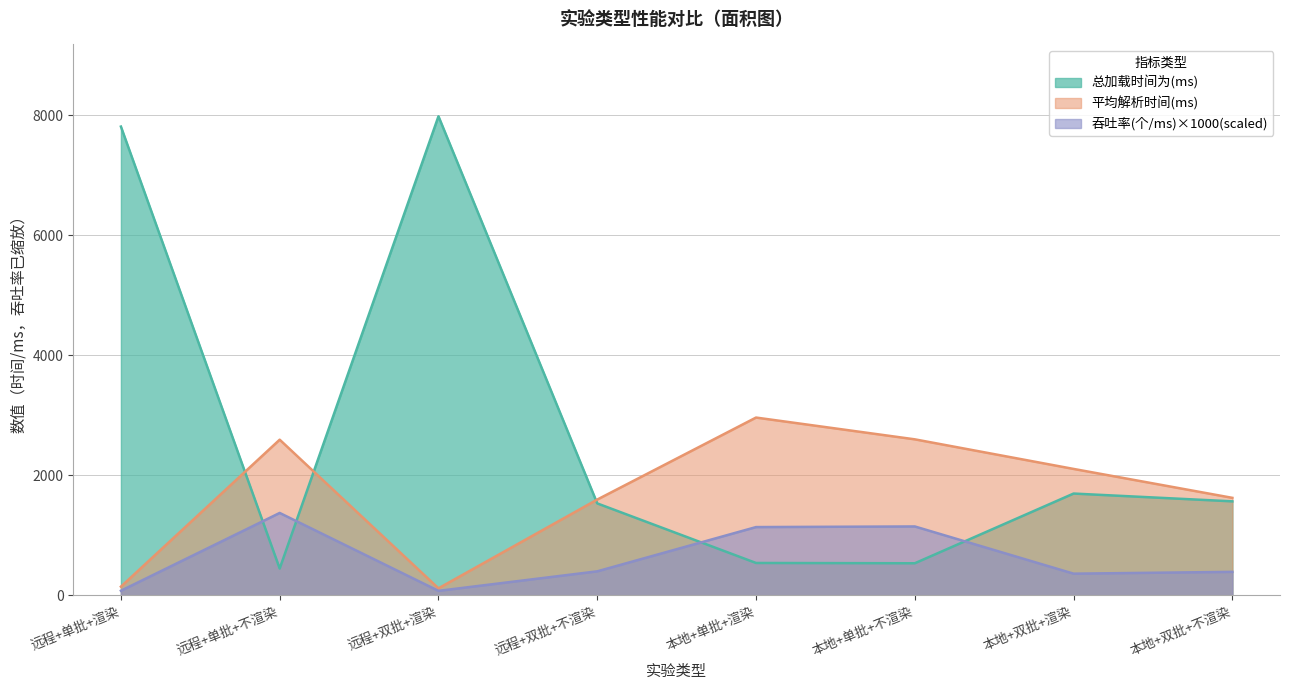

Reading left to right, list all the values displayed in this chart.

总加载时间为(ms): 7814.9	449.2	7985.8	1534.7	542.0	537.1	1698.9	1569.1
平均解析时间(ms): 147.1	2596.6	119.5	1598.9	2965.5	2602.6	2109.4	1627.3
吞吐率(个/ms)×1000: 79.1	1375.8	77.4	402.7	1140.2	1150.6	363.8	393.9